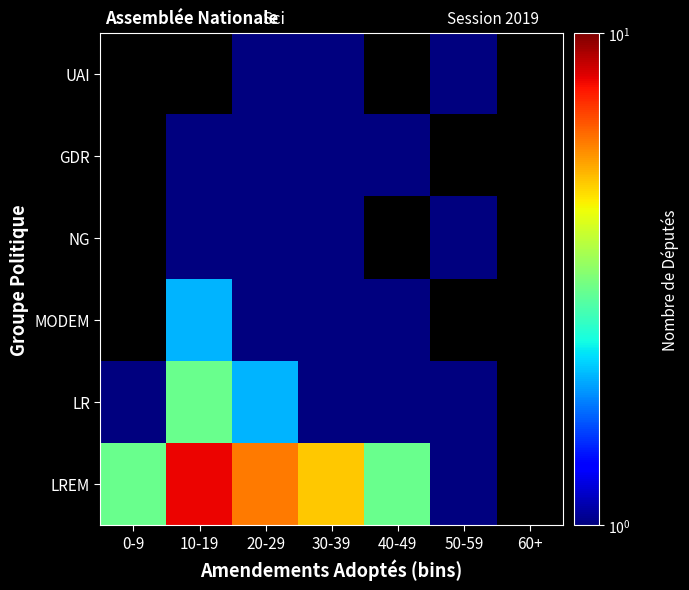

Is it true that LR equals 0.4 at 0-9?

False